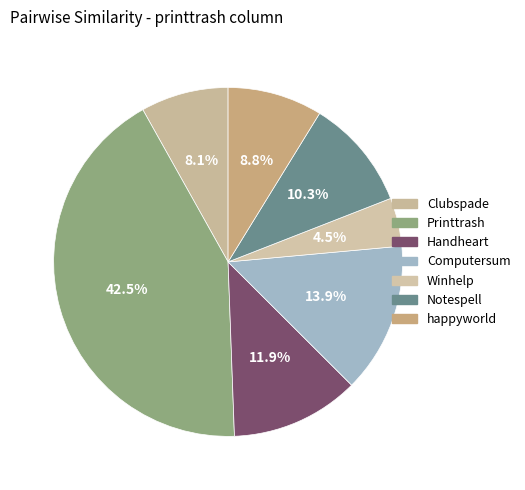

True or false: Printtrash accounts for 35% of the total.

False